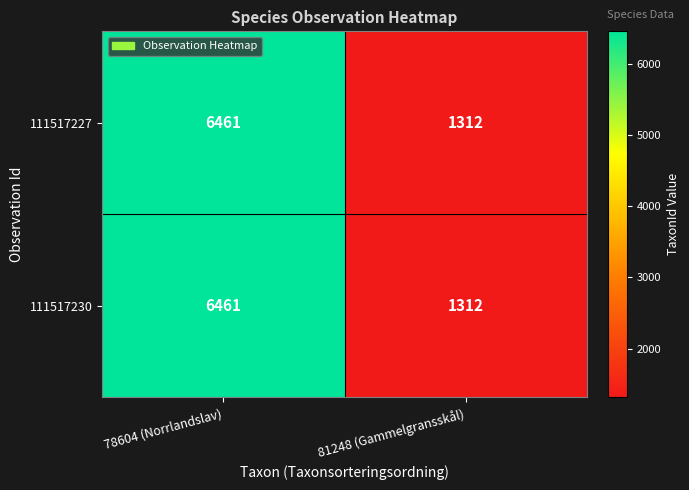

The value of 111517230 at 78604 (Norrlandslav) is 6461. True or false?

True